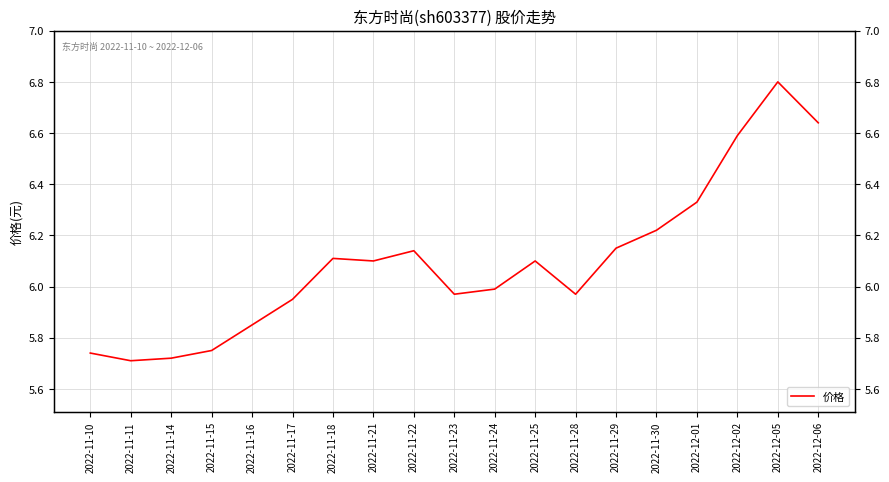

Where does the data first go above 6?

2022-11-18